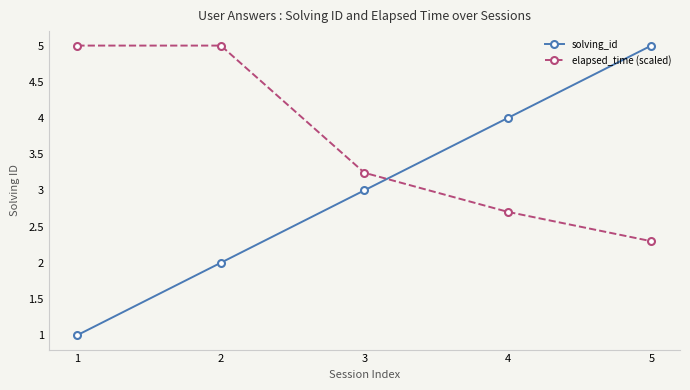

How many lines are shown in the chart?

2